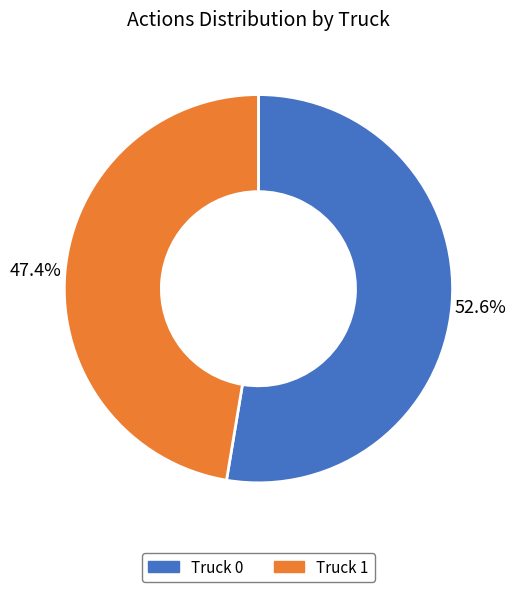

To the nearest percent, what is the difference between the Truck 1 and Truck 0 slice percentages?

5%